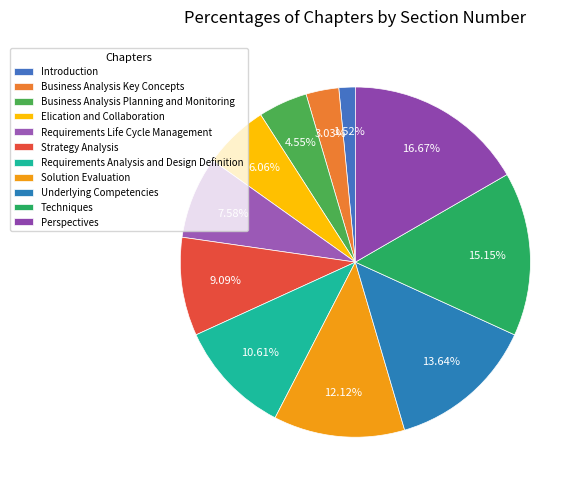

How many slices are in this pie chart?

11